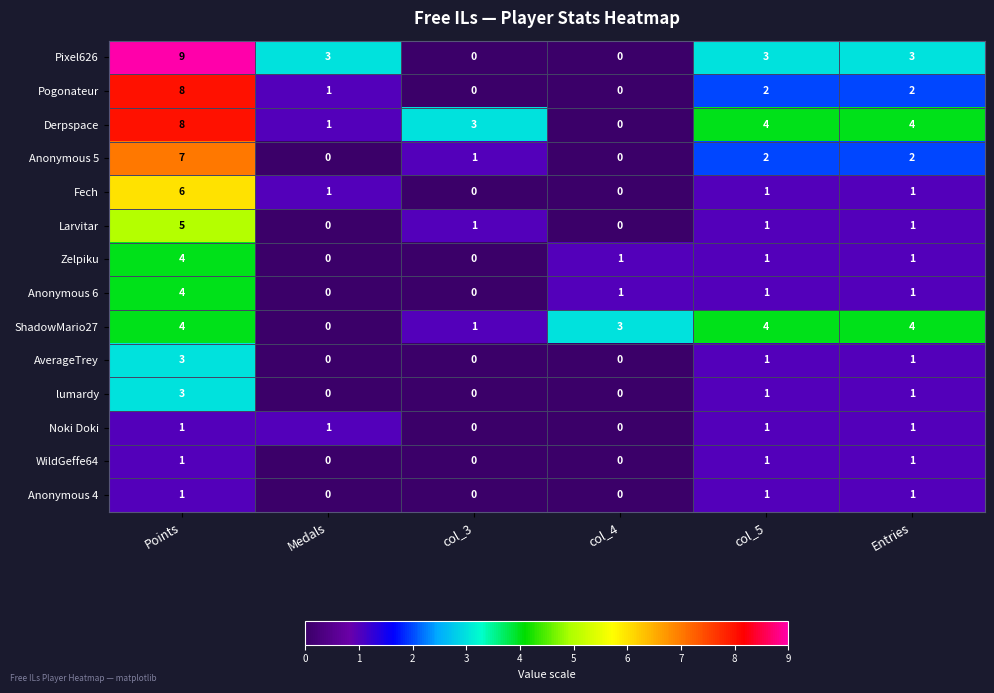

At which category is the sum across all series the highest?

Points